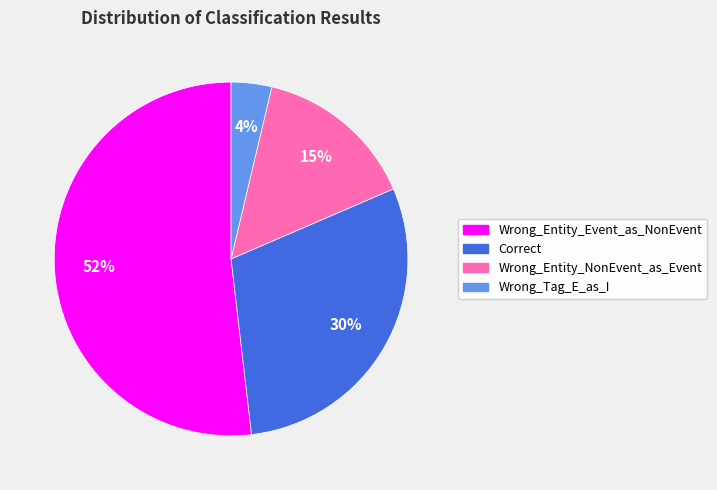

Between Wrong_Entity_NonEvent_as_Event and Wrong_Entity_Event_as_NonEvent, which is larger?

Wrong_Entity_Event_as_NonEvent